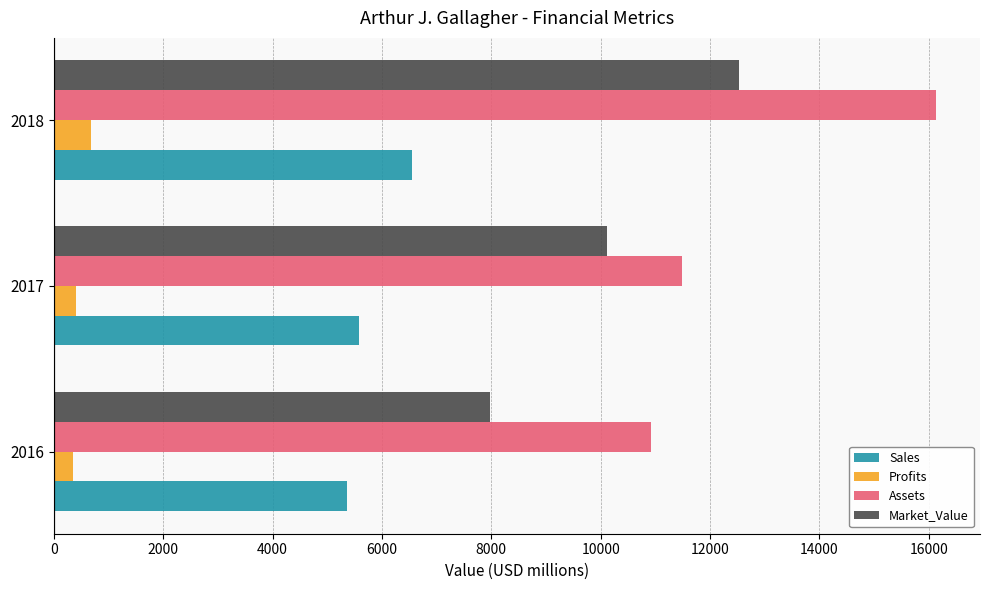

How many Assets values are between 10914 and 16128?

3